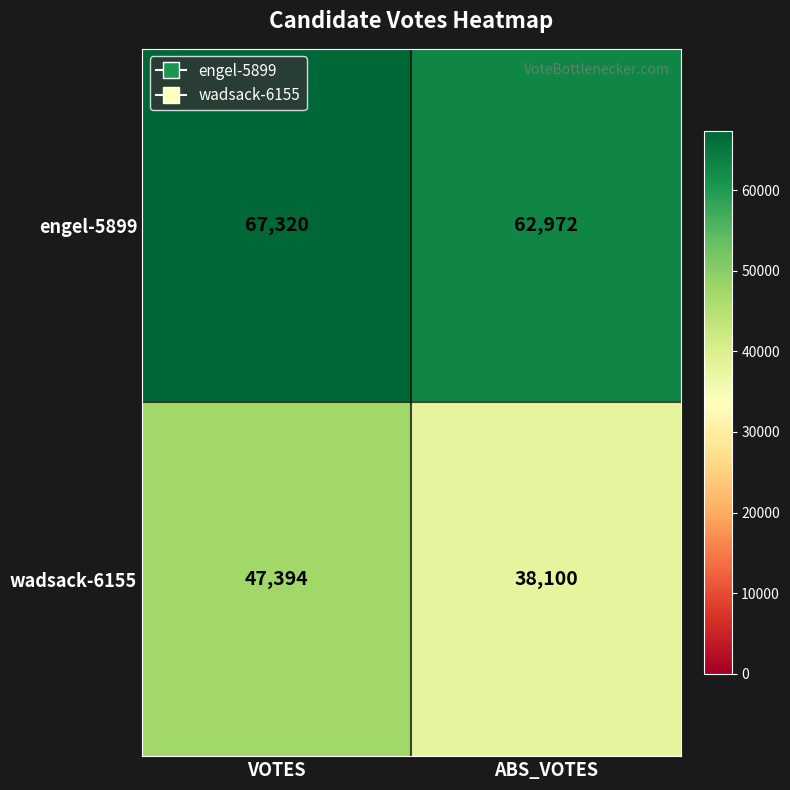

Reading left to right, transcribe all the data shown in this chart.

engel-5899: 67320	62972
wadsack-6155: 47394	38100